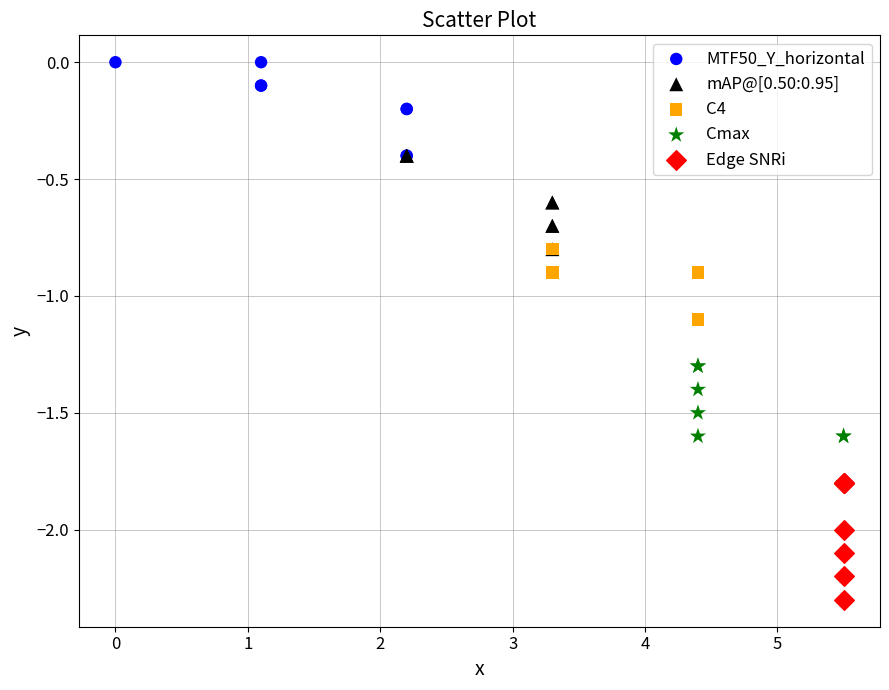

Which series reaches the minimum Y coordinate?

Edge SNRi